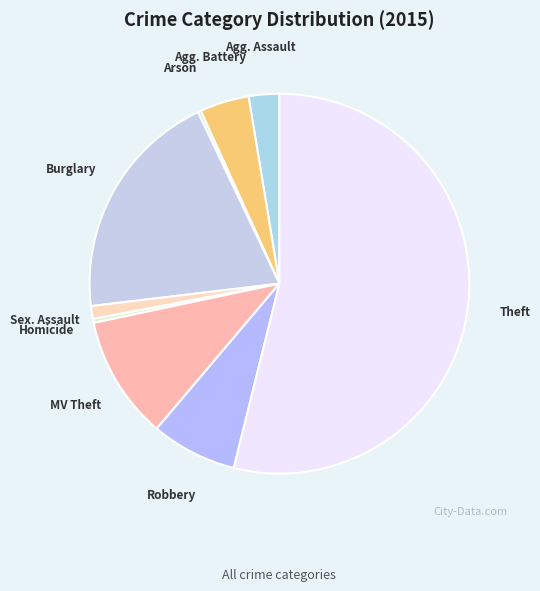

To the nearest percent, what is the average slice percentage?

11%